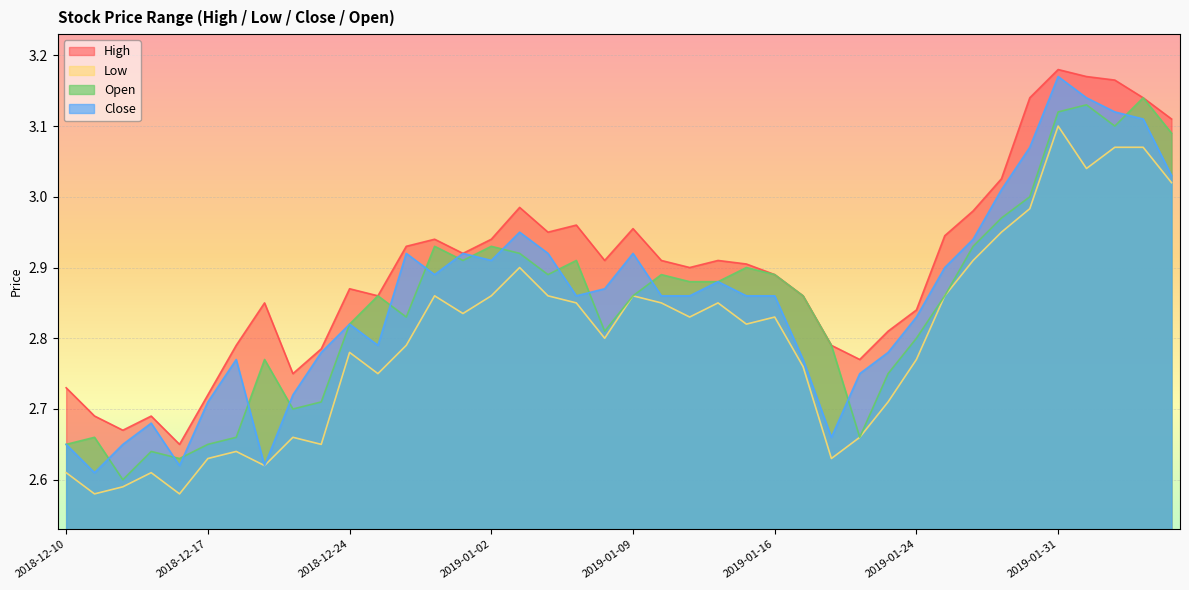

Reading right to left, transcribe all the data shown in this chart.

high: 3.1	3.1	3.2	3.2	3.2	3.1	3.0	3.0	2.9	2.8	2.8	2.8	2.8	2.9	2.9	2.9	2.9	2.9	2.9	3.0	2.9	3.0	3.0	3.0	2.9	2.9	2.9	2.9	2.9	2.9	2.8	2.8	2.9	2.8	2.7	2.6	2.7	2.7	2.7	2.7
low: 3.0	3.1	3.1	3.0	3.1	3.0	3.0	2.9	2.9	2.8	2.7	2.7	2.6	2.8	2.8	2.8	2.9	2.8	2.9	2.9	2.8	2.9	2.9	2.9	2.9	2.8	2.9	2.8	2.8	2.8	2.6	2.7	2.6	2.6	2.6	2.6	2.6	2.6	2.6	2.6
close: 3.0	3.1	3.1	3.1	3.2	3.1	3.0	2.9	2.9	2.8	2.8	2.8	2.7	2.8	2.9	2.9	2.9	2.9	2.9	2.9	2.9	2.9	2.9	3.0	2.9	2.9	2.9	2.9	2.8	2.8	2.8	2.7	2.6	2.8	2.7	2.6	2.7	2.6	2.6	2.6
open: 3.1	3.1	3.1	3.1	3.1	3.0	3.0	2.9	2.9	2.8	2.8	2.7	2.8	2.9	2.9	2.9	2.9	2.9	2.9	2.9	2.8	2.9	2.9	2.9	2.9	2.9	2.9	2.8	2.9	2.8	2.7	2.7	2.8	2.7	2.6	2.6	2.6	2.6	2.7	2.6